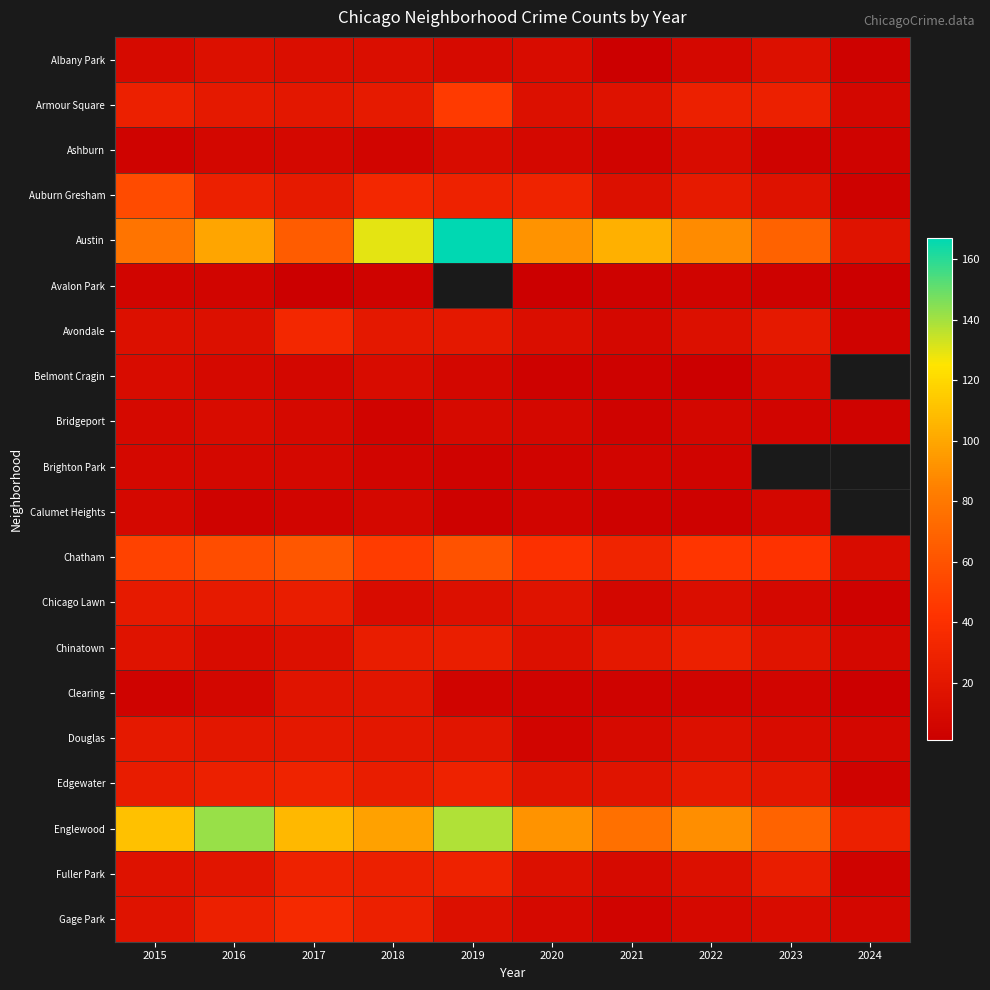

What is the maximum value for Brighton Park?

8.0